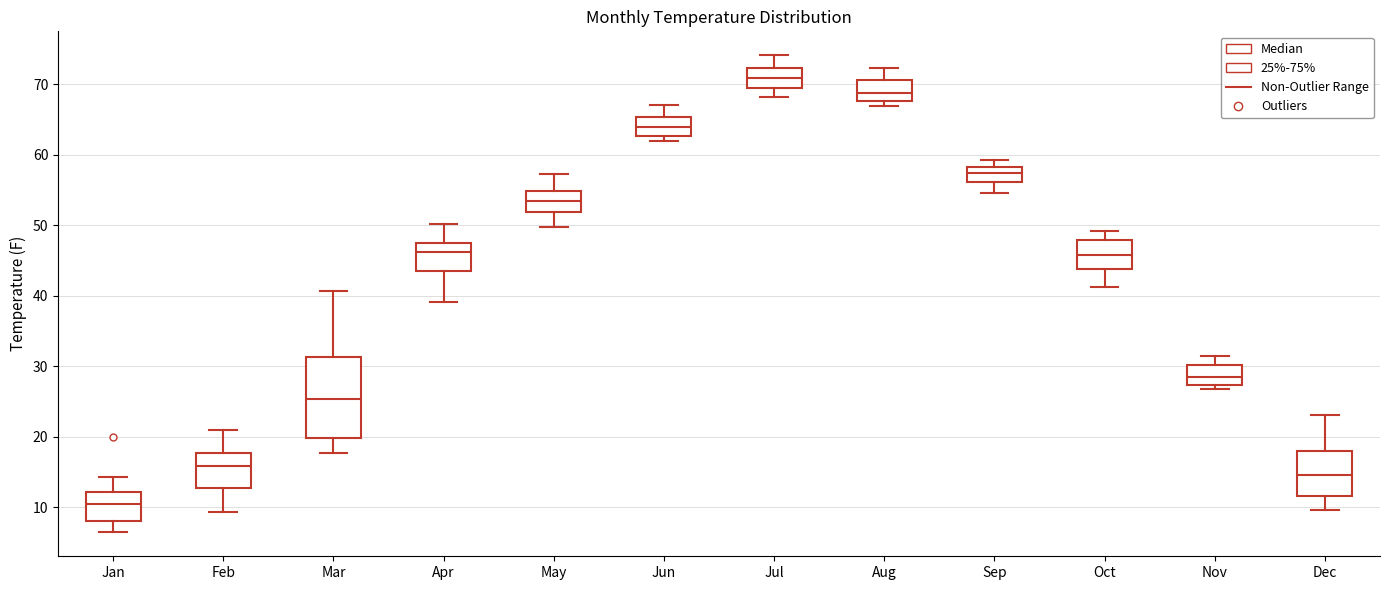

Where does the upper whisker of the box for Sep end on the y-axis? The values are not printed on the chart, so give them approximately, as read against the axis.

59